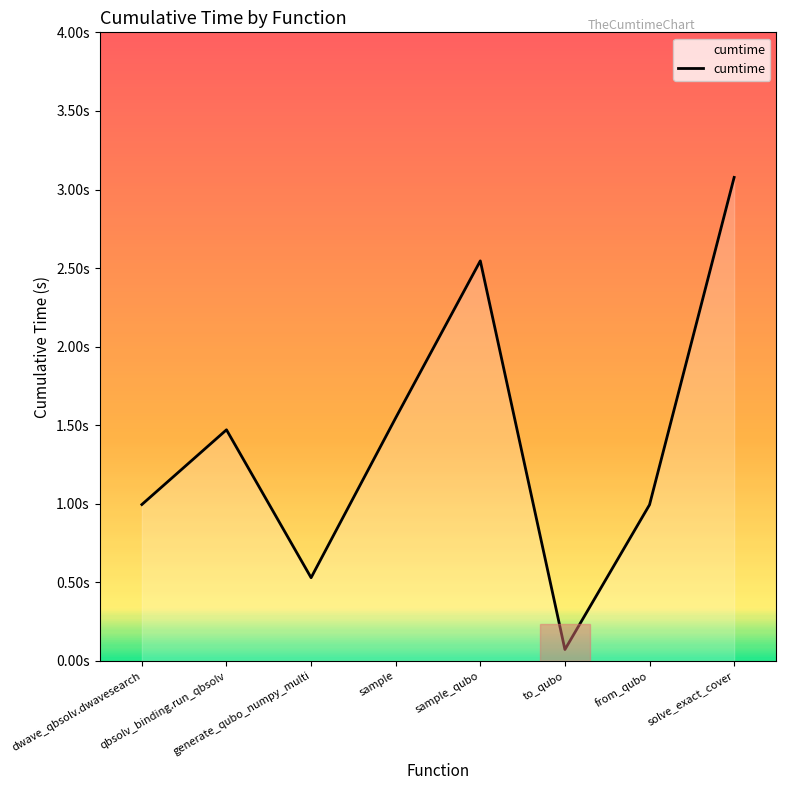

Does the chart display data point markers on the line(s)?

No